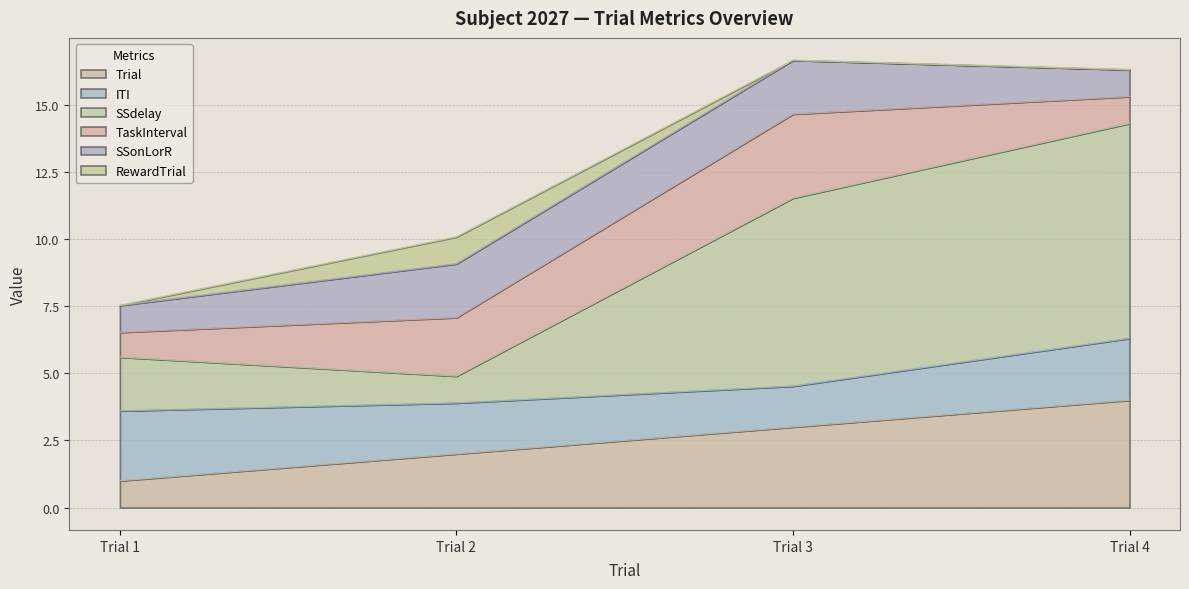

Where do SSdelay and TaskInterval first cross each other?

Trial 1 and Trial 2